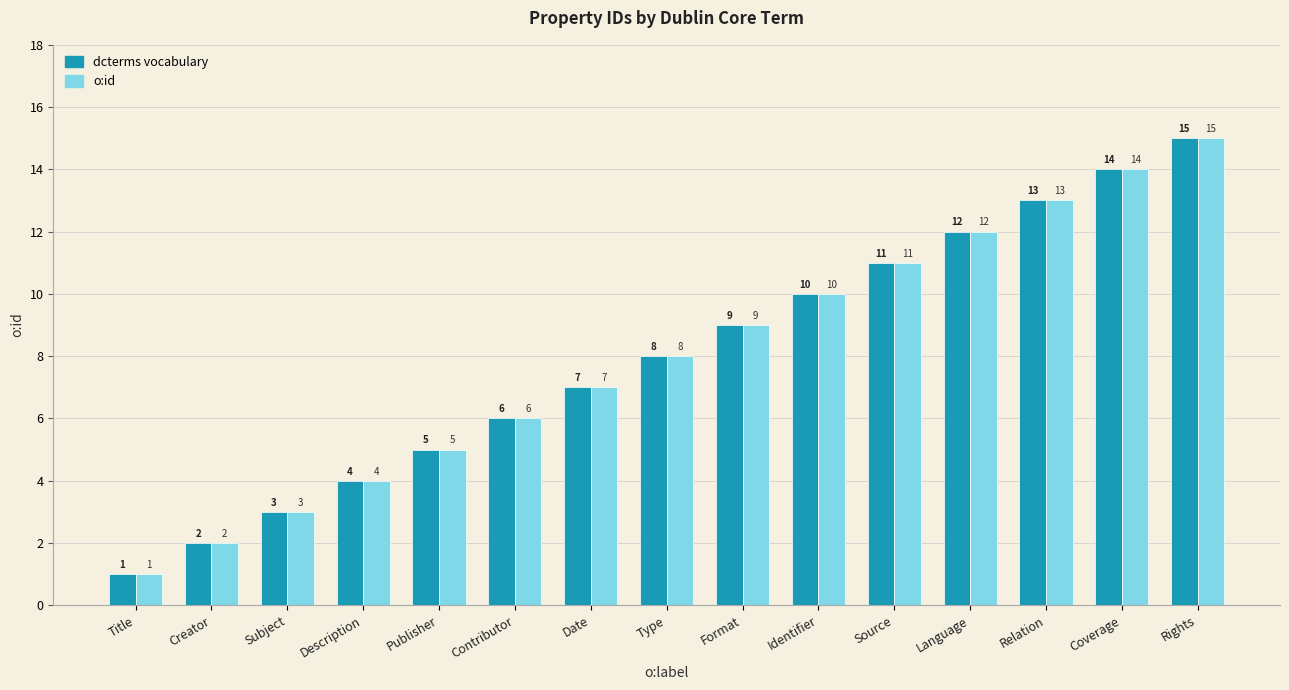

The o:id series shows 11 at Source. True or false?

True